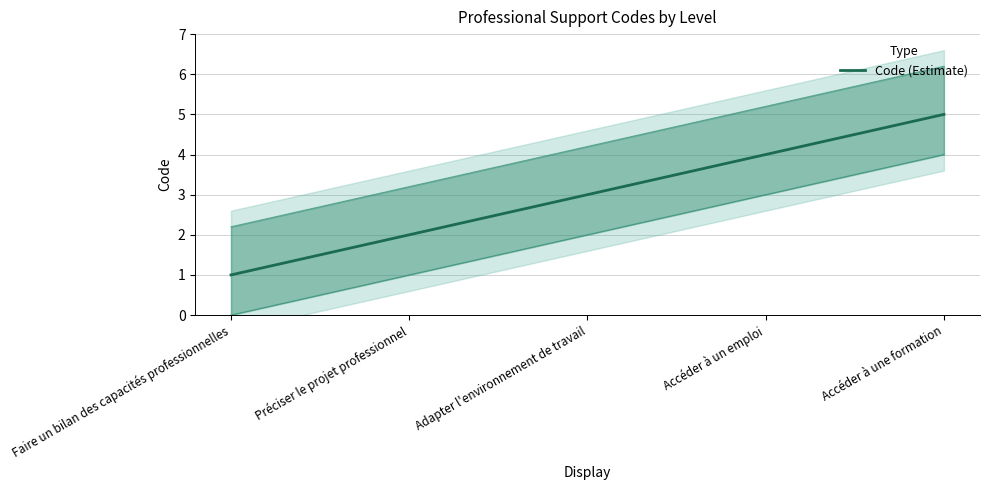

Reading right to left, extract all data points from this chart.

Accéder à une formation=5	Accéder à un emploi=4	Adapter l'environnement de travail=3	Préciser le projet professionnel=2	Faire un bilan des capacités professionnelles=1